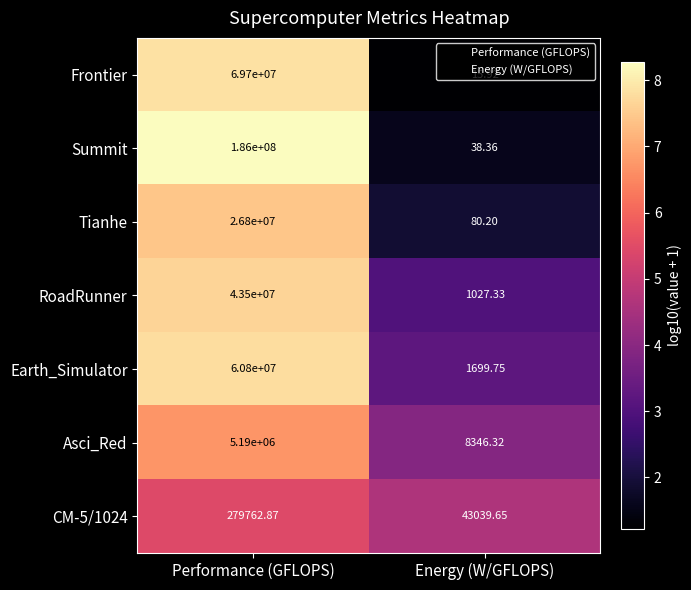

Which label corresponds to the largest value in the chart?

Performance (GFLOPS)